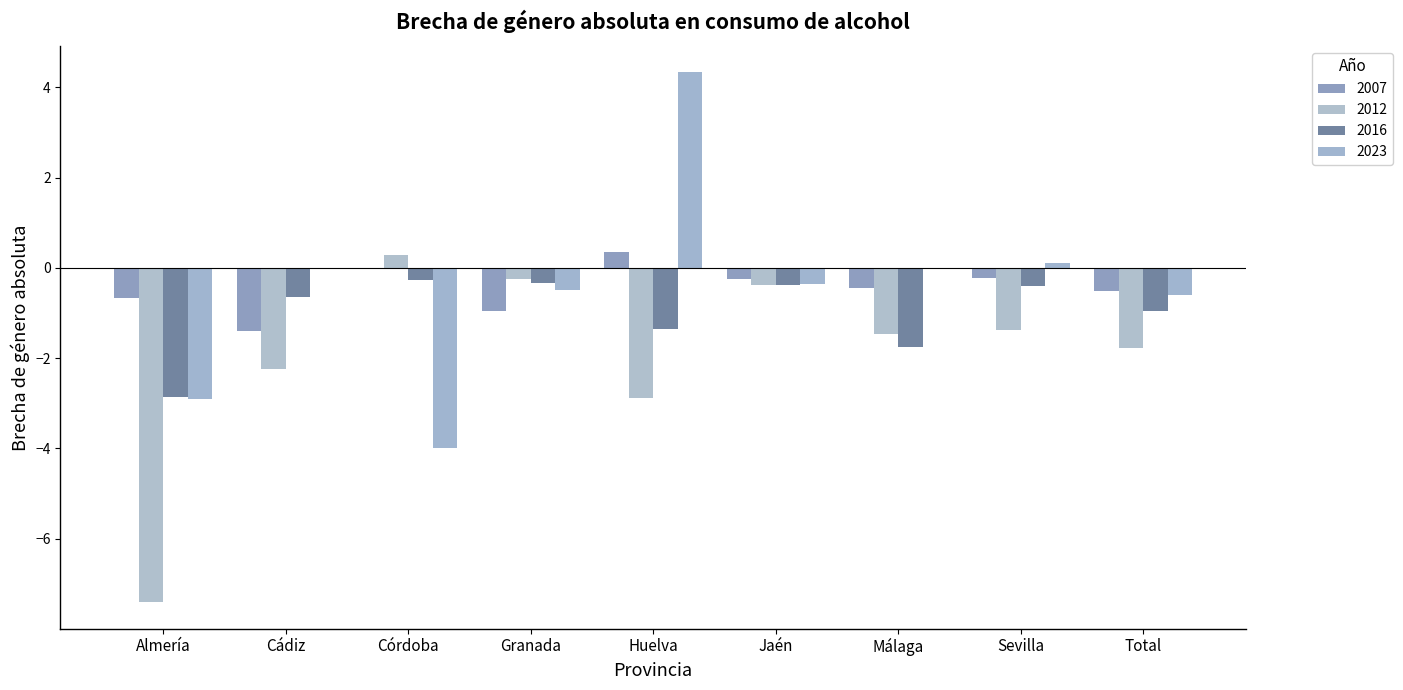

Is the value of 2012 at Jaén greater than the value of 2007 at Sevilla?

No